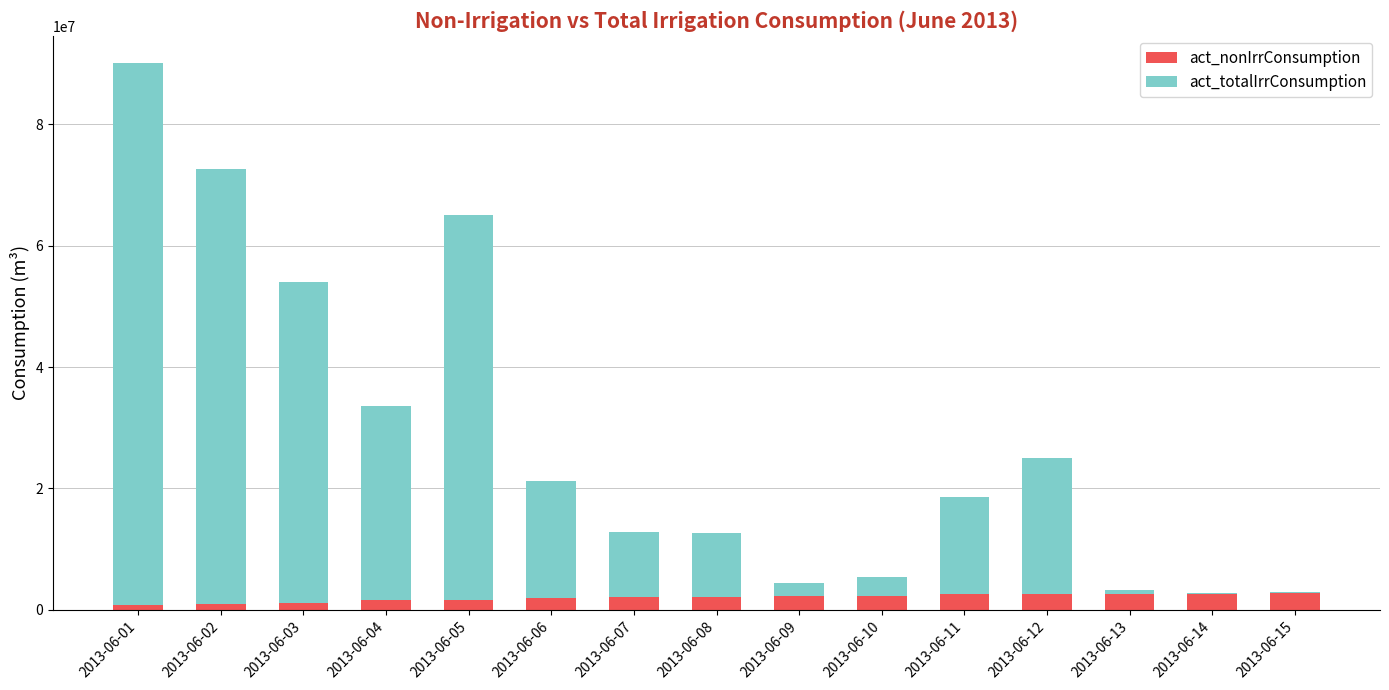

What are all the series names shown in the legend?

act_nonIrrConsumption, act_totalIrrConsumption